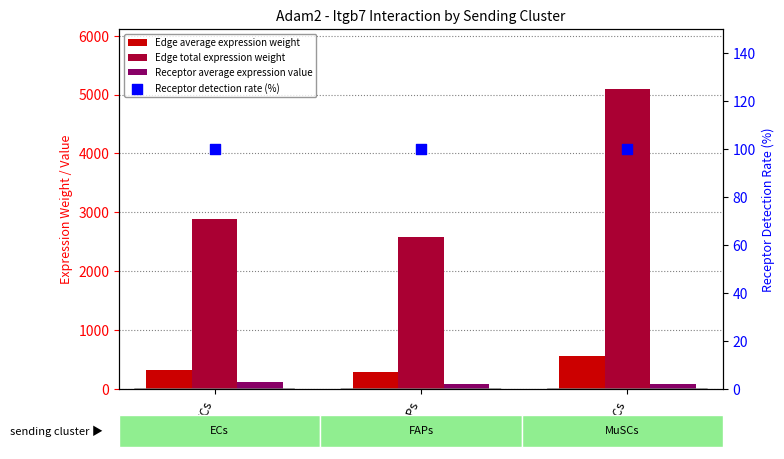

What is the total value across all series at FAPs?

3067.7